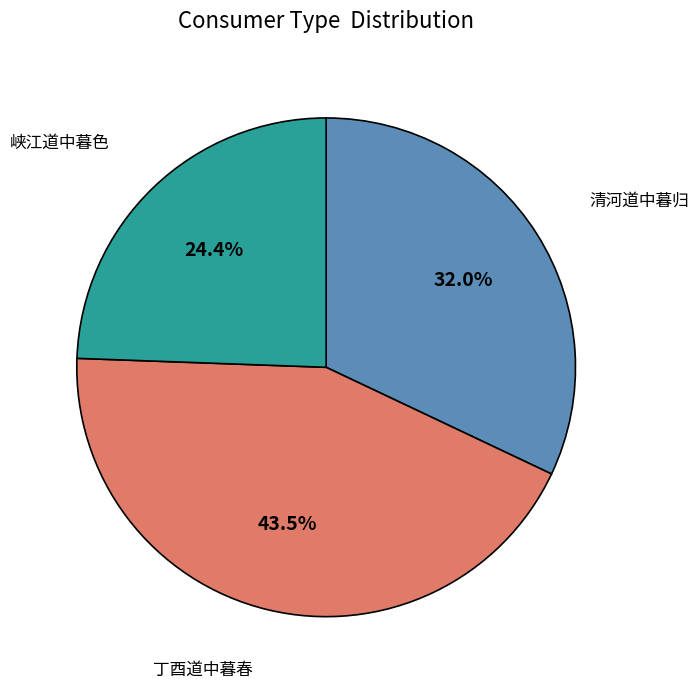

Combined, what portion of the pie is 清河道中暮归 and 丁酉道中暮春?

75.6%